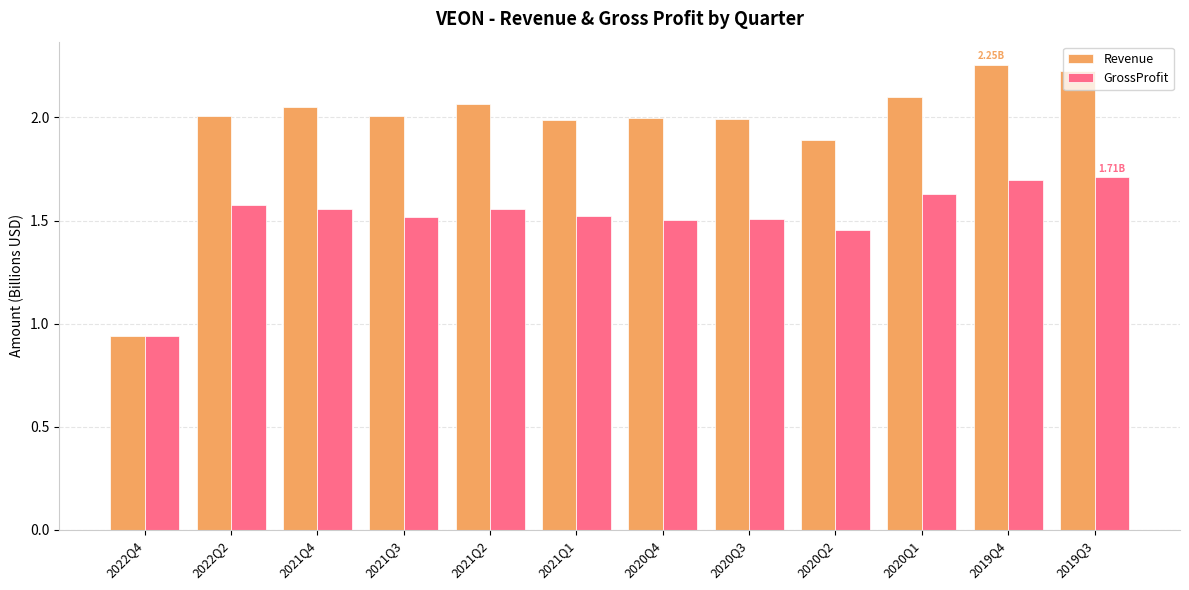

What position from the left is 2021Q3?

4